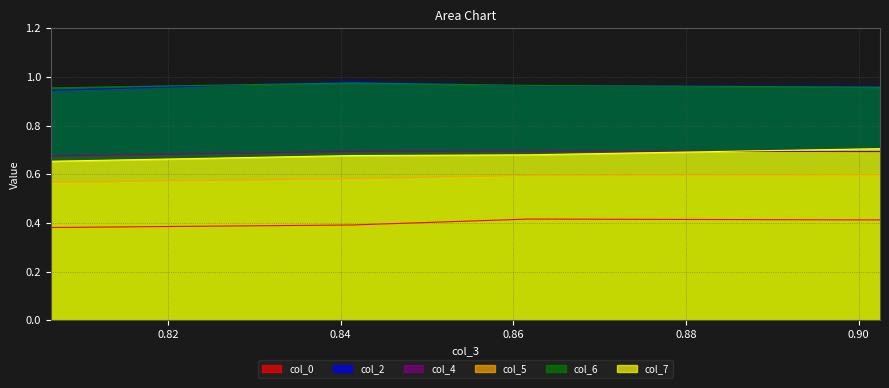

At how many categories does at least one series exceed 0?

4